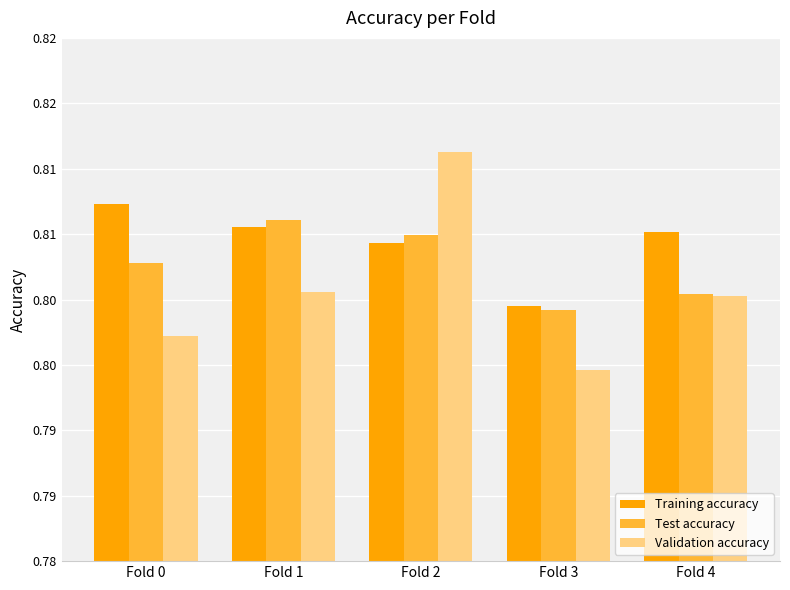

What is the value of the Validation accuracy bar at the 1st from the left?

0.8